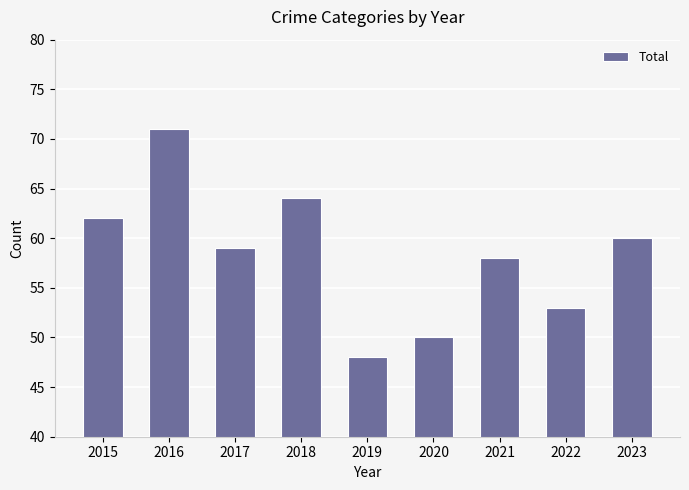

Between 2016 and 2017, which is larger?

2016